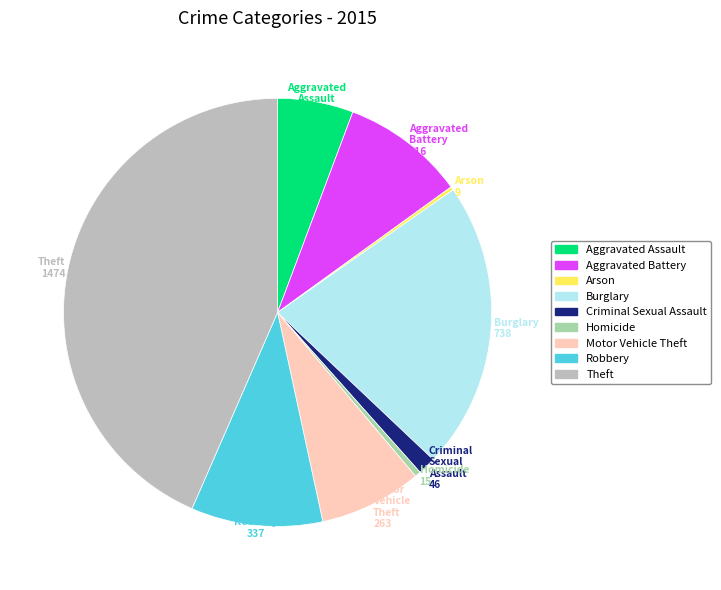

Which has a higher value, Homicide or Theft?

Theft